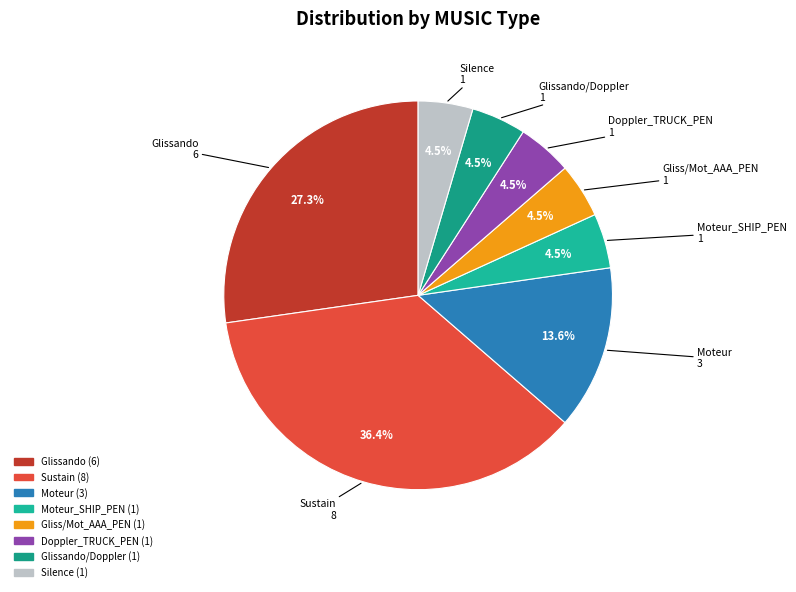

Count the number of slices in the pie.

8